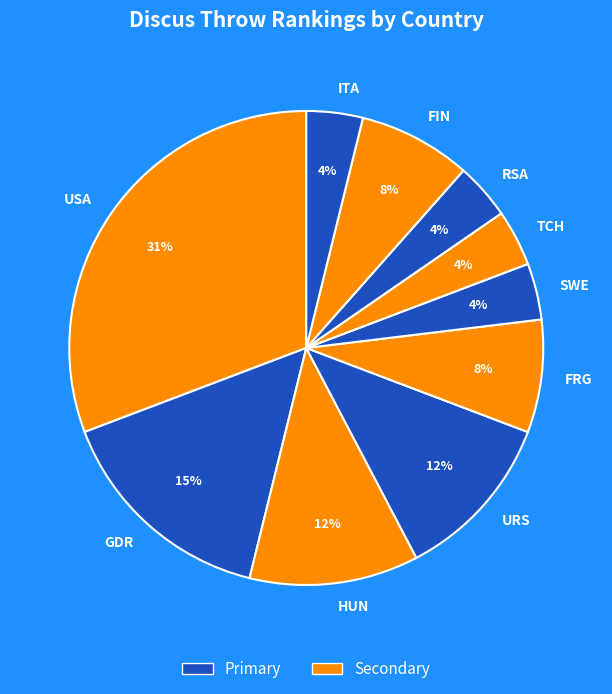

Is there a majority slice in this chart?

No